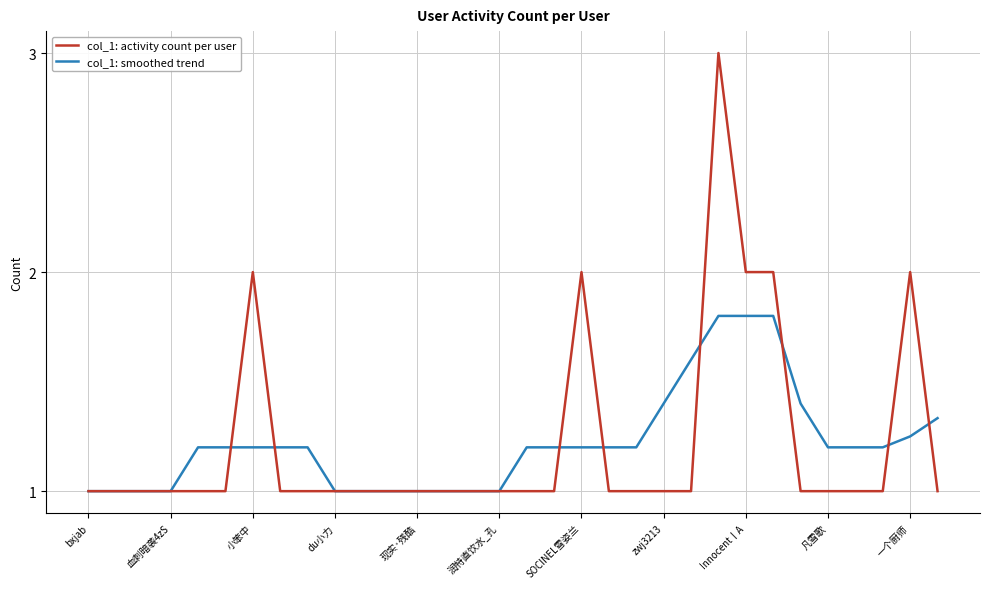

What is the greatest value displayed?

3.0